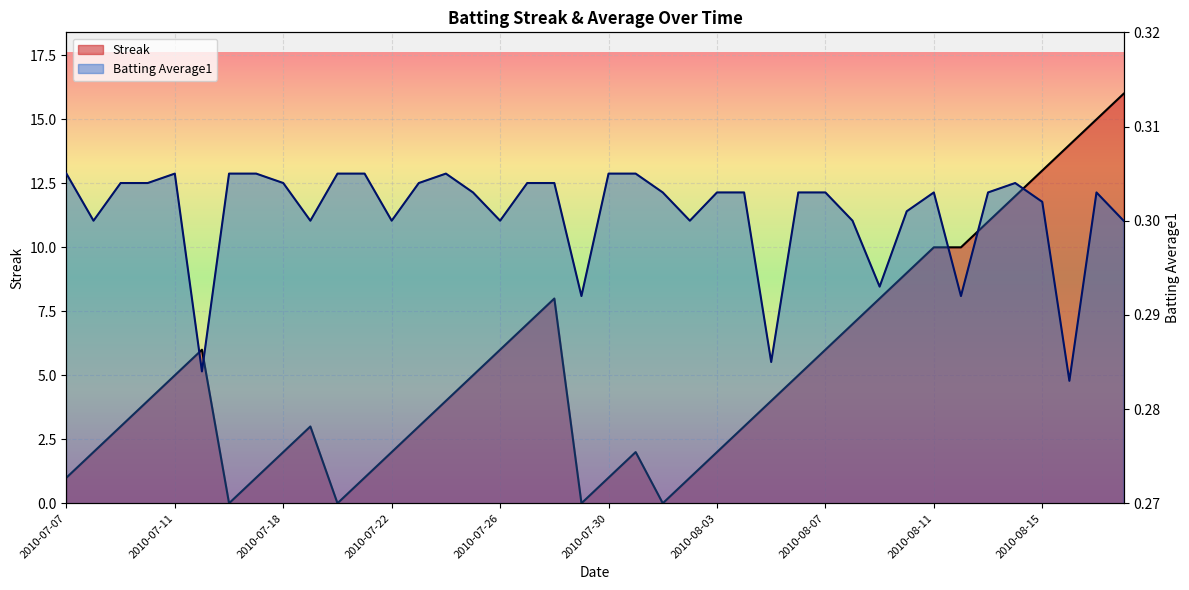

What is the value of the Batting Average1 point at the 38th from the left?

0.3